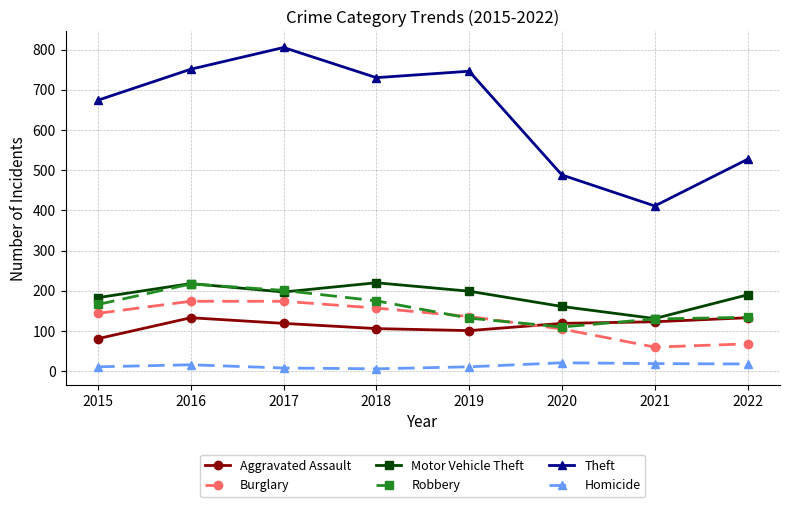

Read the Aggravated Assault value at 2022, to the nearest 5.

135